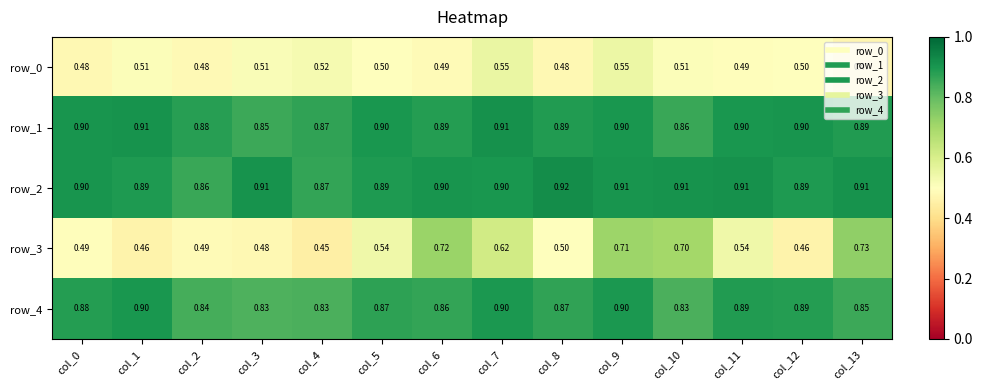

What is the difference between the highest and lowest values at col_2?

0.4